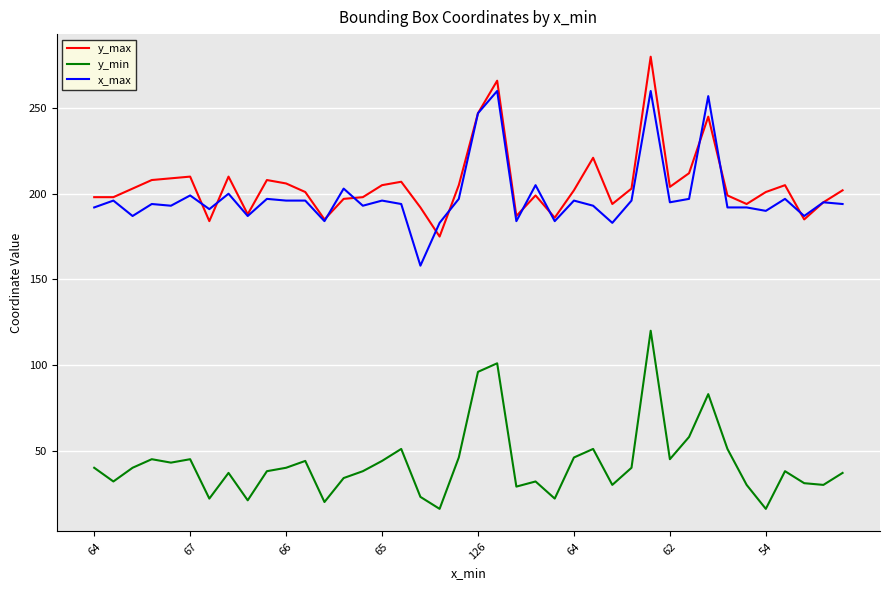

Rank the series by their maximum value, from highest to lowest.

y_max, x_max, y_min